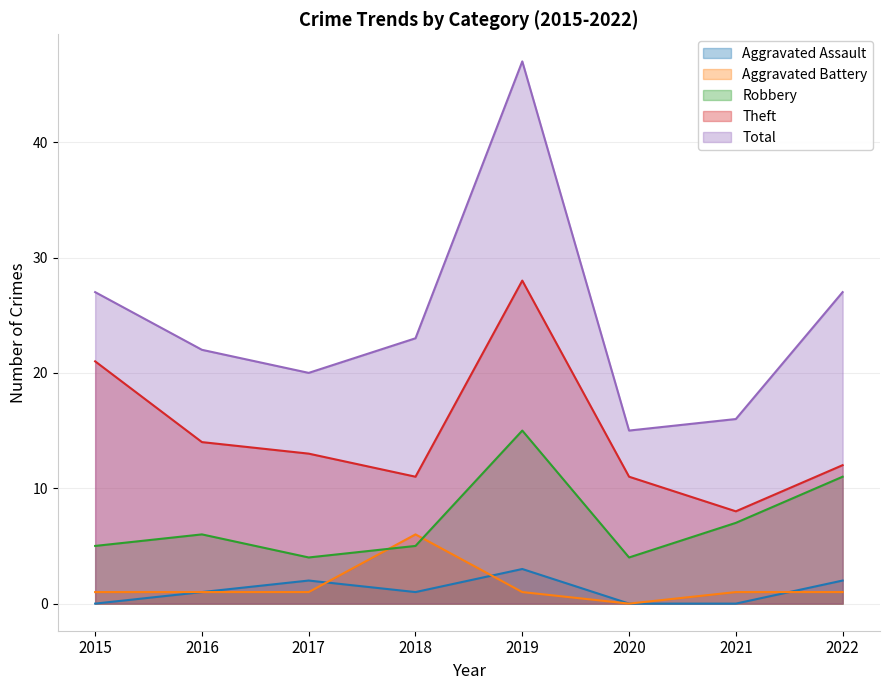

What is the average value of the Theft series?

15